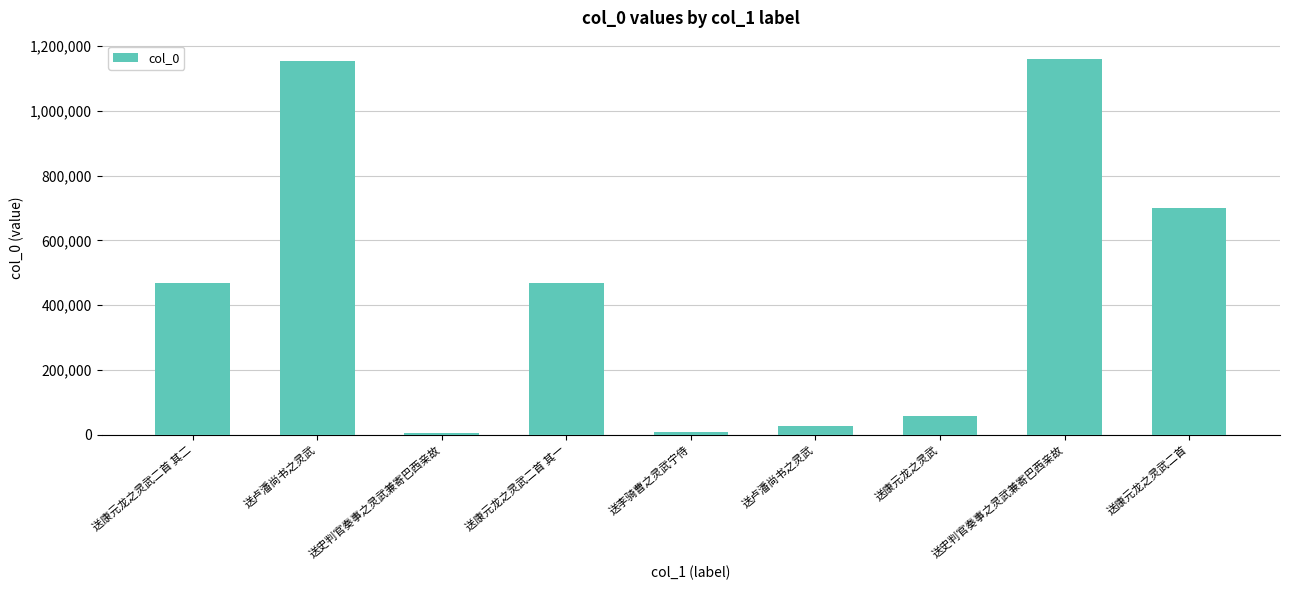

How many values are below 469719?

4